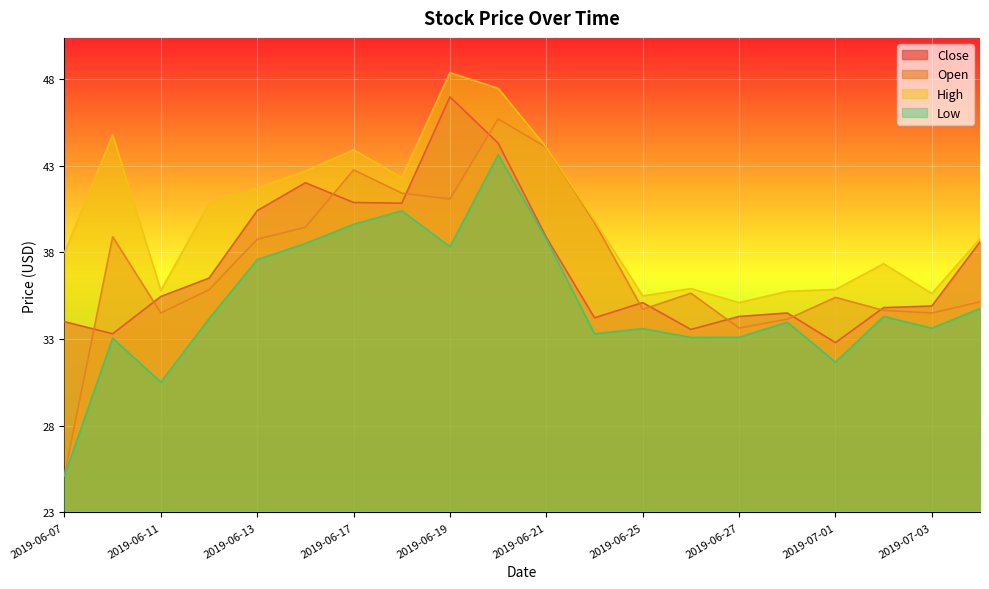

Is the value of High at 2019-06-26 greater than the value of Open at 2019-06-12?

Yes